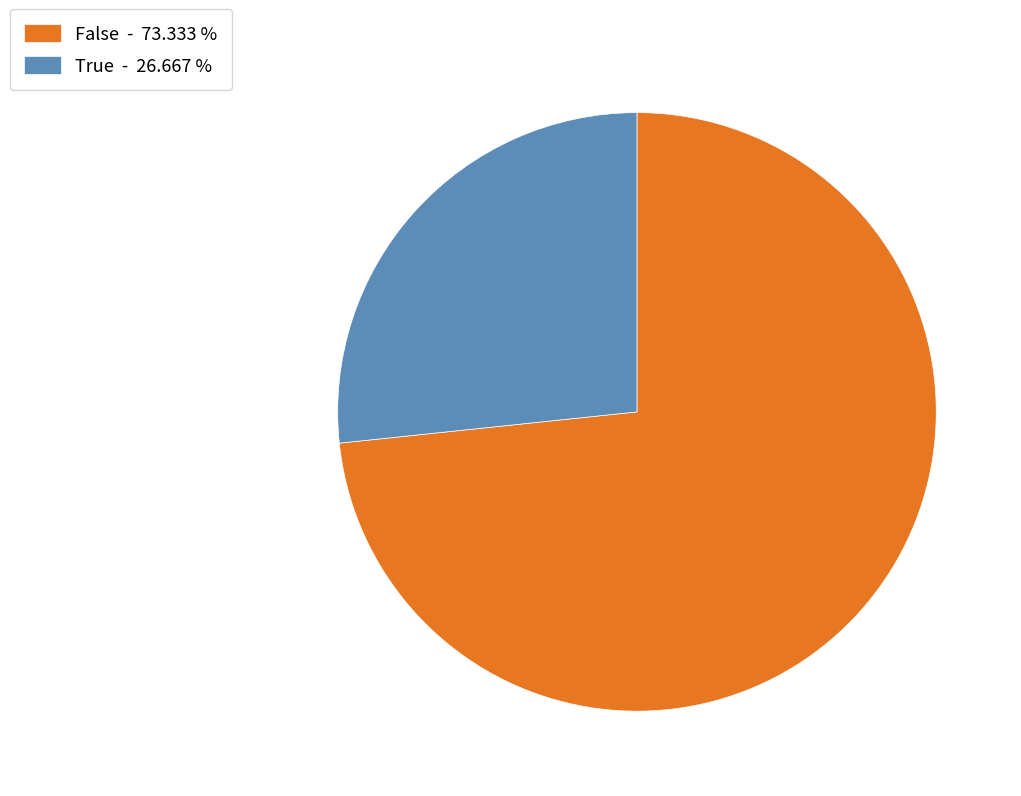

Which slice represents more than half of the pie?

False